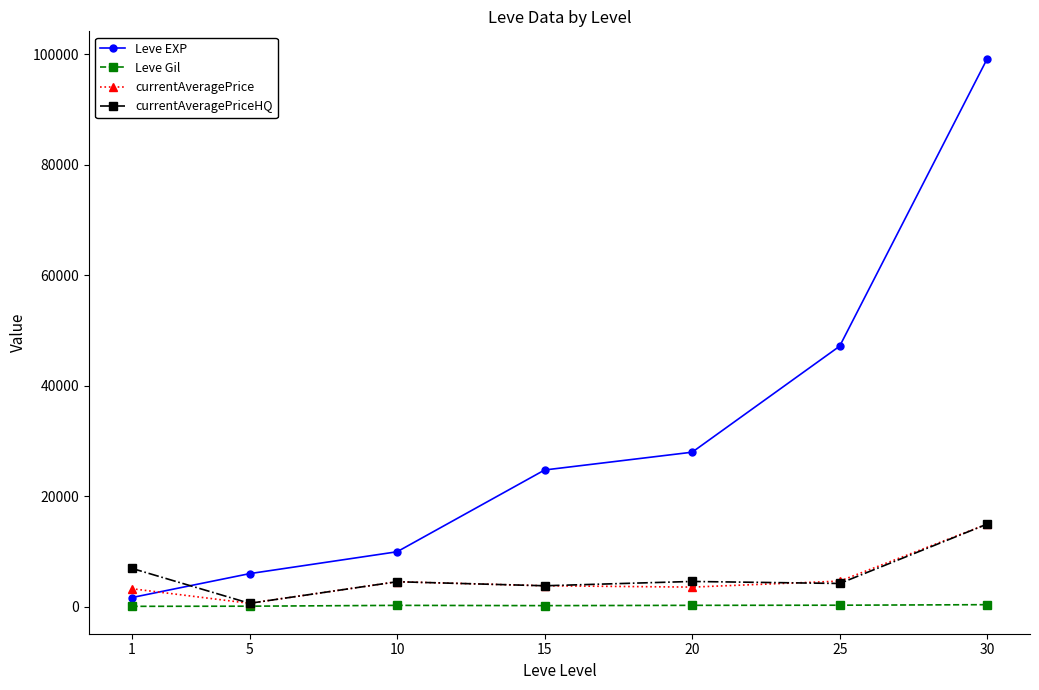

What is the difference between the highest and lowest values at 10?

9702.0